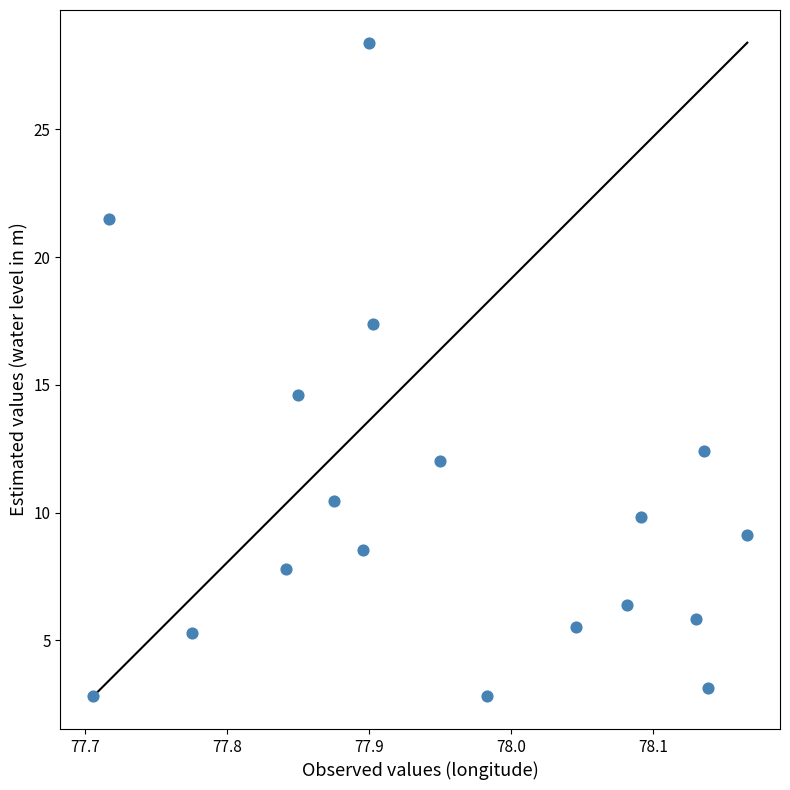

What Y value in the scatter plot is closest to 15?

14.6